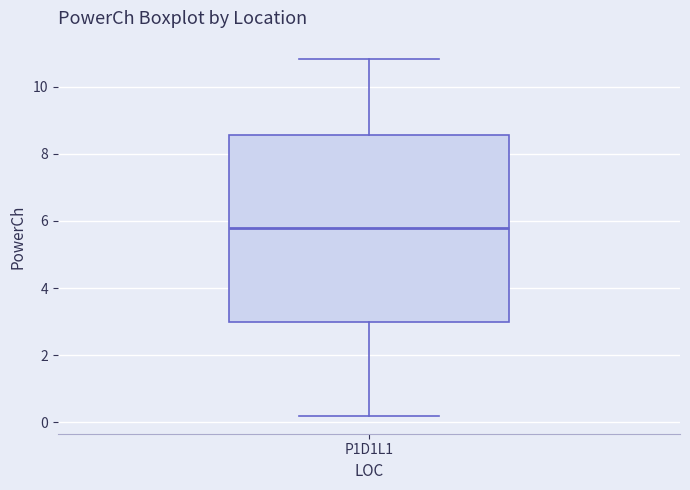

Read this box plot against the y-axis: the position of the median line, the range covered by the box, and the ends of both whiskers. The values are not printed on the chart, so give them approximately, as read against the axis.

median 5.8, box 3.0 to 8.6, whiskers 0.2 to 10.8